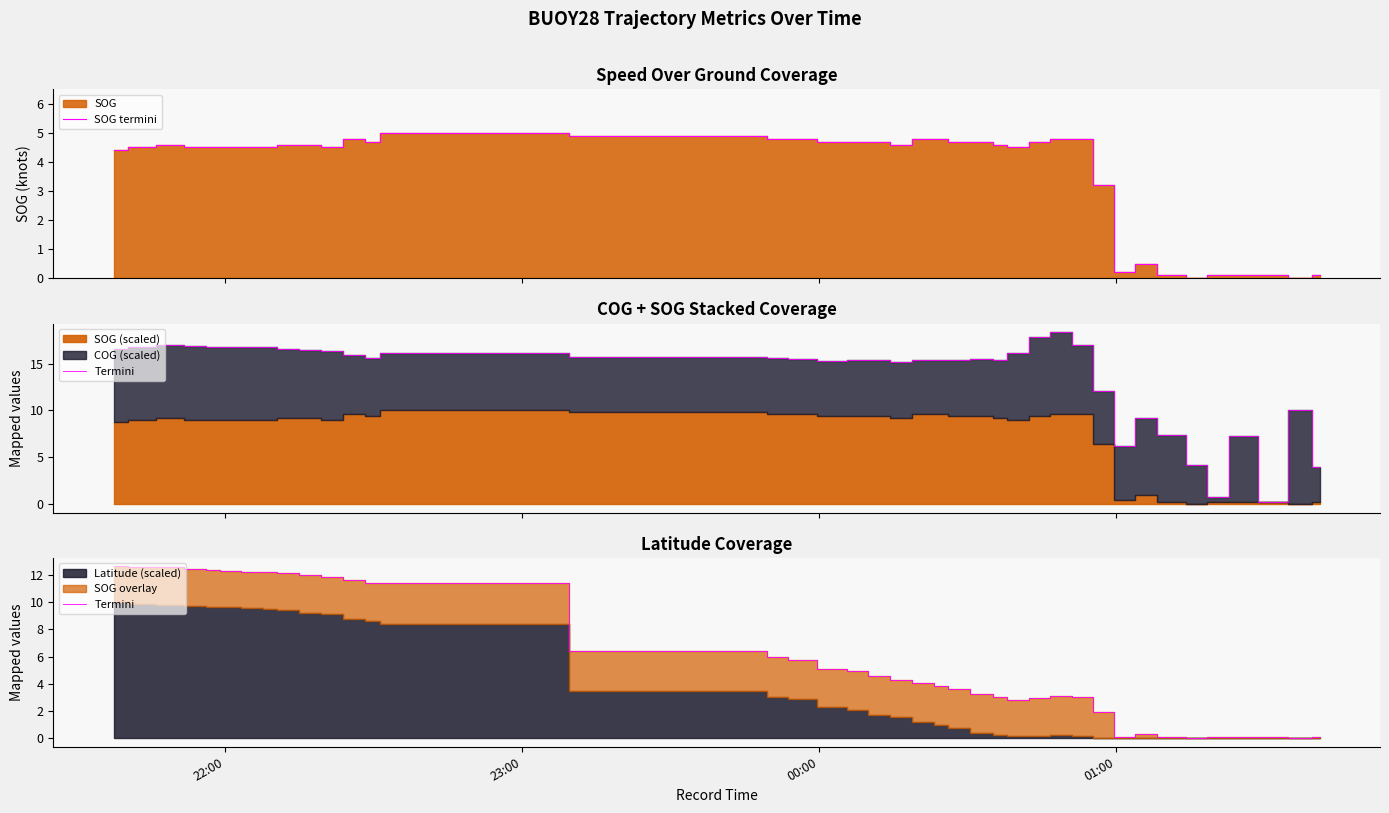

What is the maximum value for SOG termini?

5.0